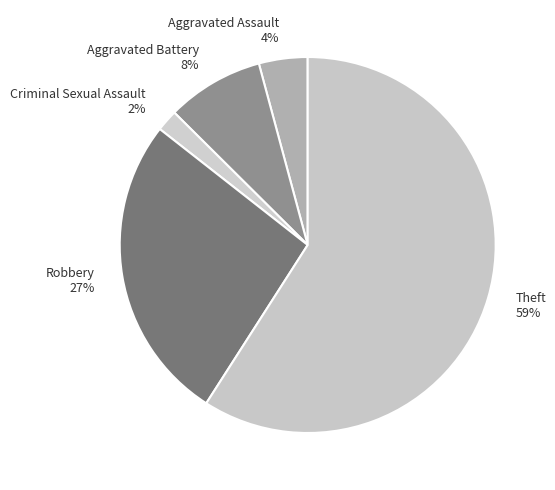

To the nearest percent, what portion does Criminal Sexual Assault represent?

2%